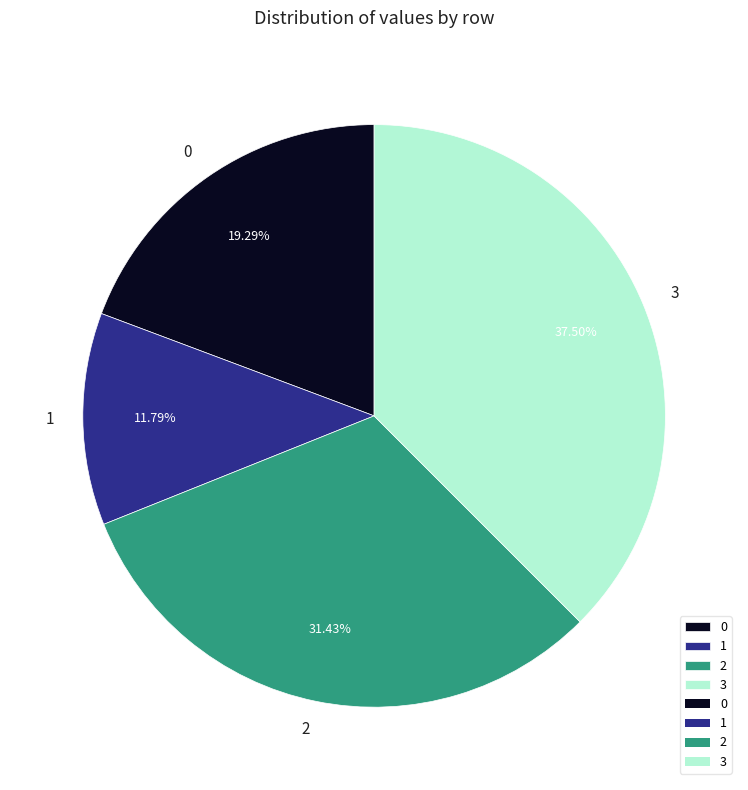

How many segments does this pie chart have?

4